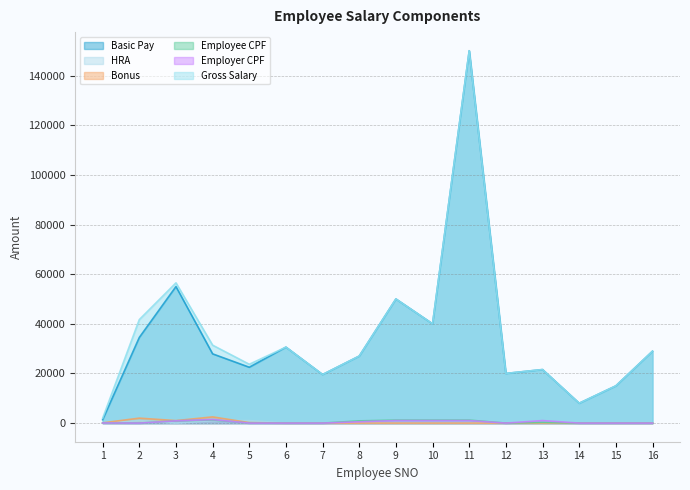

Where is the first local maximum for Gross Salary?

3